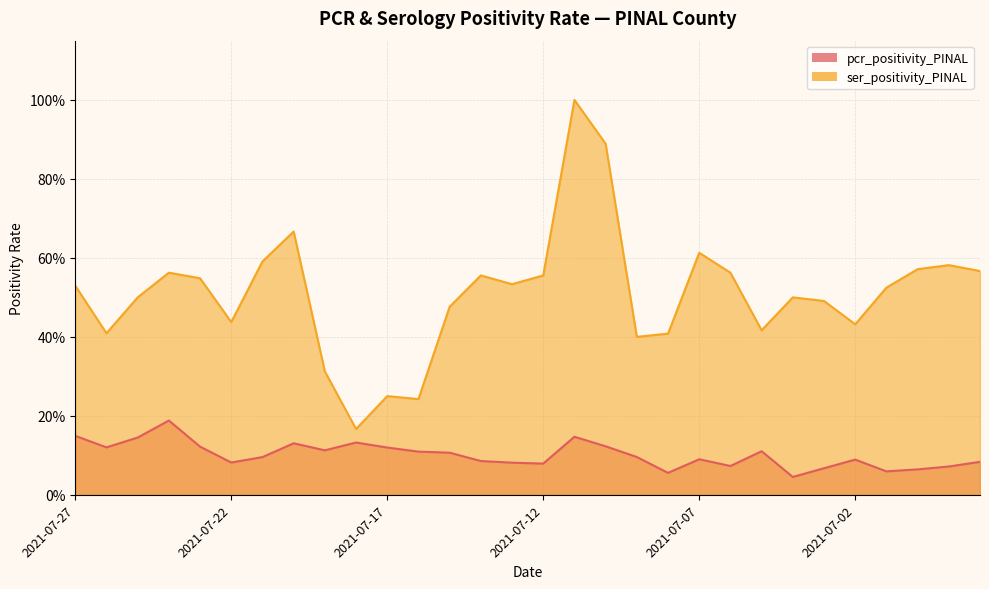

Reading left to right, extract all data points from this chart.

pcr_positivity_PINAL: 2021-07-27=0.1	2021-07-26=0.1	2021-07-25=0.1	2021-07-24=0.2	2021-07-23=0.1	2021-07-22=0.1	2021-07-21=0.1	2021-07-20=0.1	2021-07-19=0.1	2021-07-18=0.1	2021-07-17=0.1	2021-07-16=0.1	2021-07-15=0.1	2021-07-14=0.1	2021-07-13=0.1	2021-07-12=0.1	2021-07-11=0.1	2021-07-10=0.1	2021-07-09=0.1	2021-07-08=0.1	2021-07-07=0.1	2021-07-06=0.1	2021-07-05=0.1	2021-07-04=0.0	2021-07-03=0.1	2021-07-02=0.1	2021-07-01=0.1	2021-06-30=0.1	2021-06-29=0.1	2021-06-28=0.1
ser_positivity_PINAL: 2021-07-27=0.5	2021-07-26=0.4	2021-07-25=0.5	2021-07-24=0.6	2021-07-23=0.5	2021-07-22=0.4	2021-07-21=0.6	2021-07-20=0.7	2021-07-19=0.3	2021-07-18=0.2	2021-07-17=0.2	2021-07-16=0.2	2021-07-15=0.5	2021-07-14=0.6	2021-07-13=0.5	2021-07-12=0.6	2021-07-11=1.0	2021-07-10=0.9	2021-07-09=0.4	2021-07-08=0.4	2021-07-07=0.6	2021-07-06=0.6	2021-07-05=0.4	2021-07-04=0.5	2021-07-03=0.5	2021-07-02=0.4	2021-07-01=0.5	2021-06-30=0.6	2021-06-29=0.6	2021-06-28=0.6